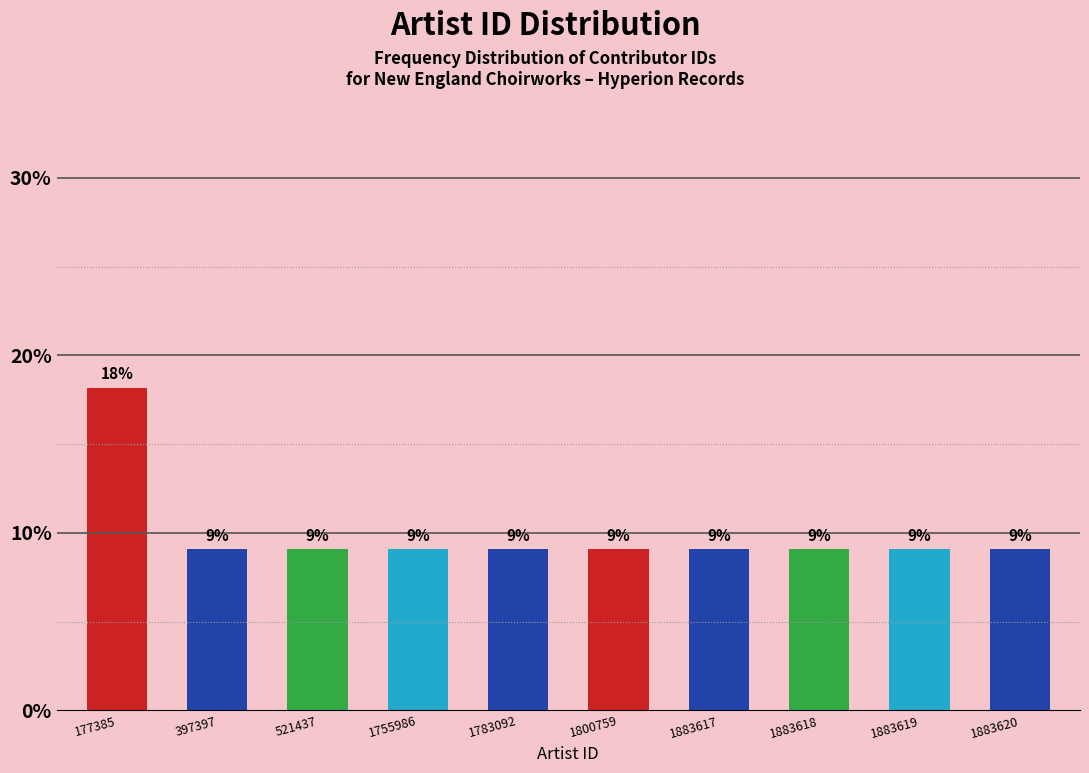

How many bars are there in total?

10